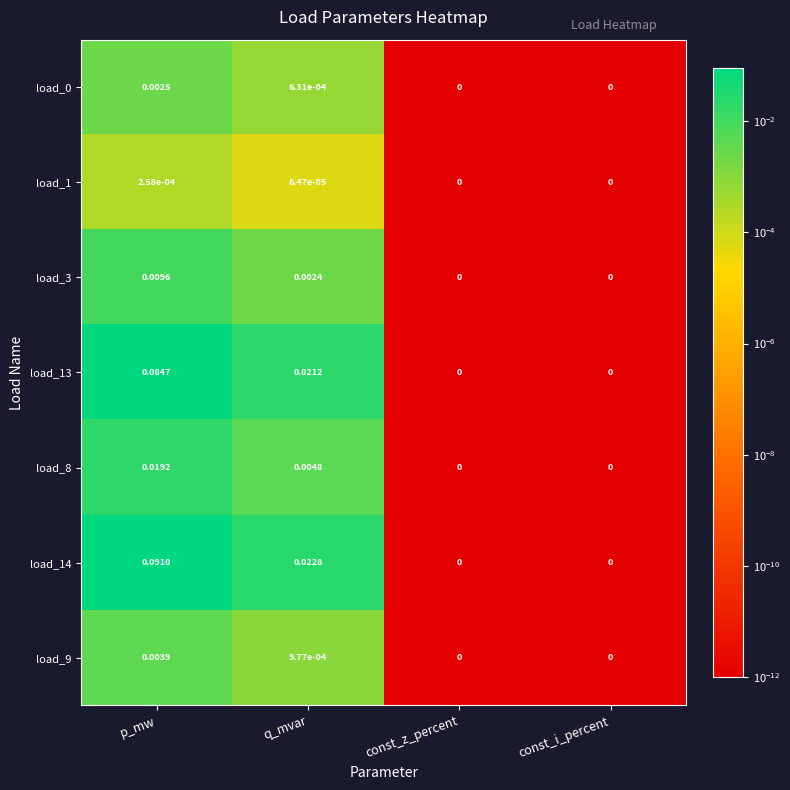

Is the value of load_14 at q_mvar greater than the value of load_1 at q_mvar?

Yes